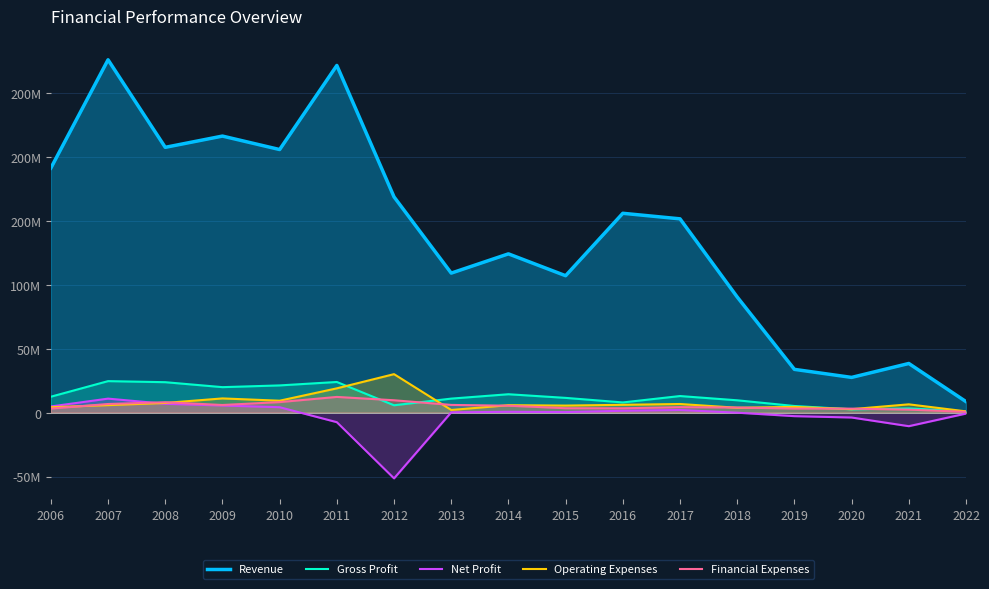

Which has a higher value, 2018 or 2014?

2014